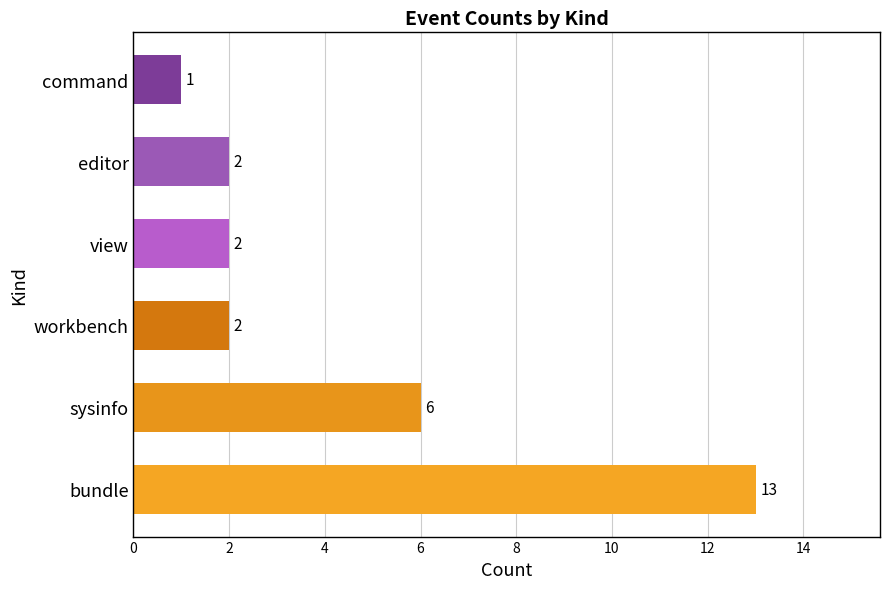

What is the sum of all values?

26